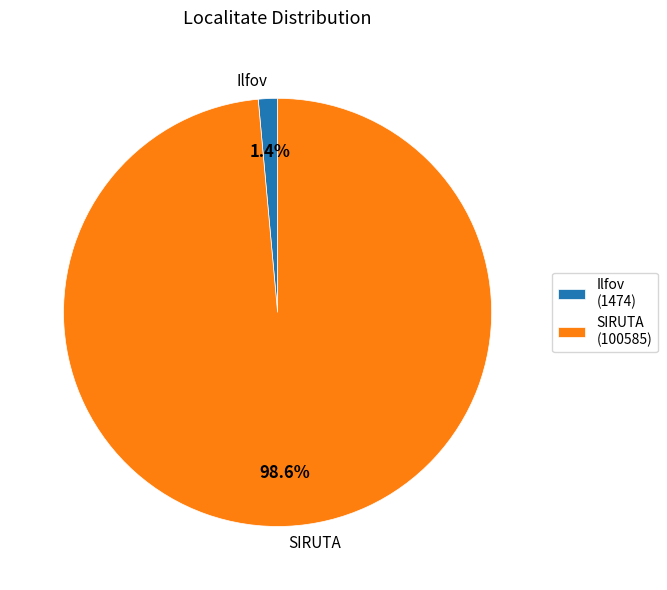

Is it true that SIRUTA is 99% of the pie?

True